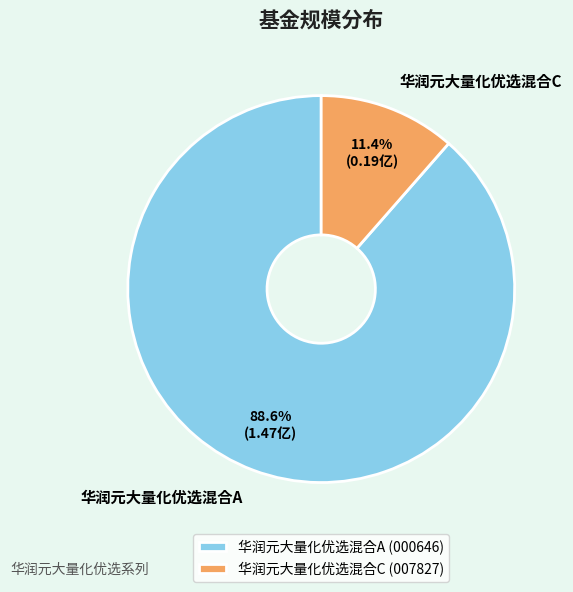

Which category has the biggest portion of the pie?

华润元大量化优选混合A